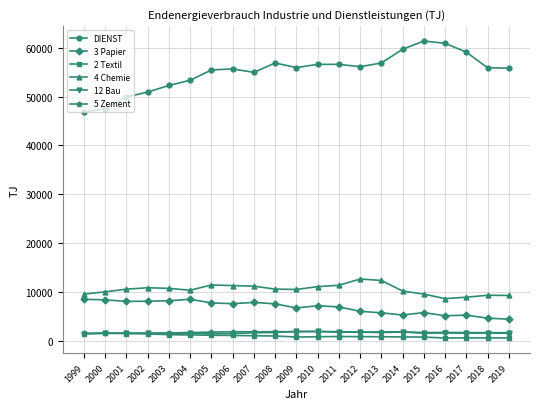

True or false: 12 Bau and DIENST intersect in this chart.

False